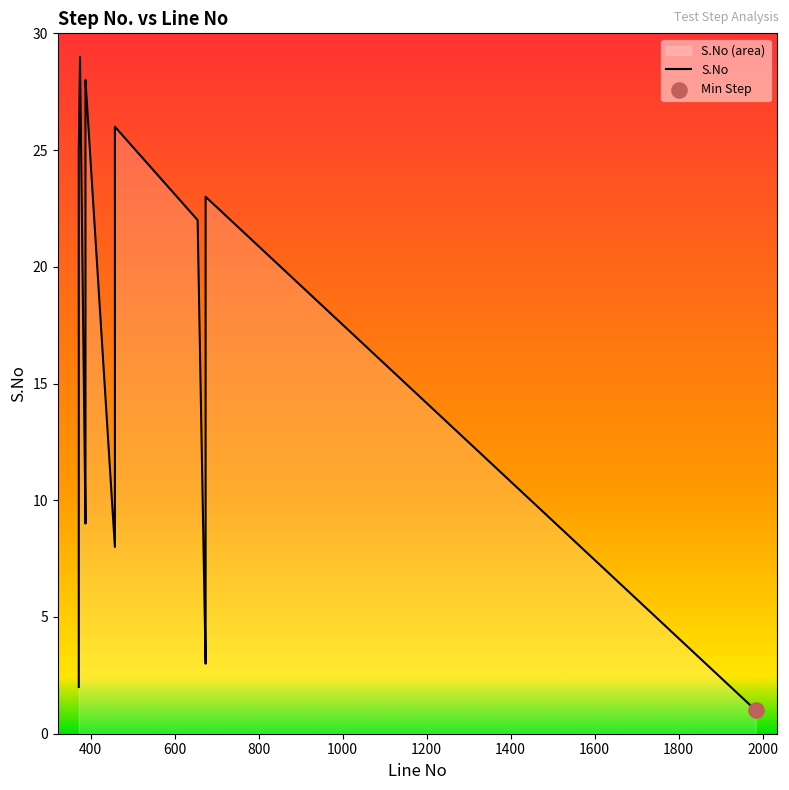

Approximately how many times larger is the value at 458 compared to 458?

1.5